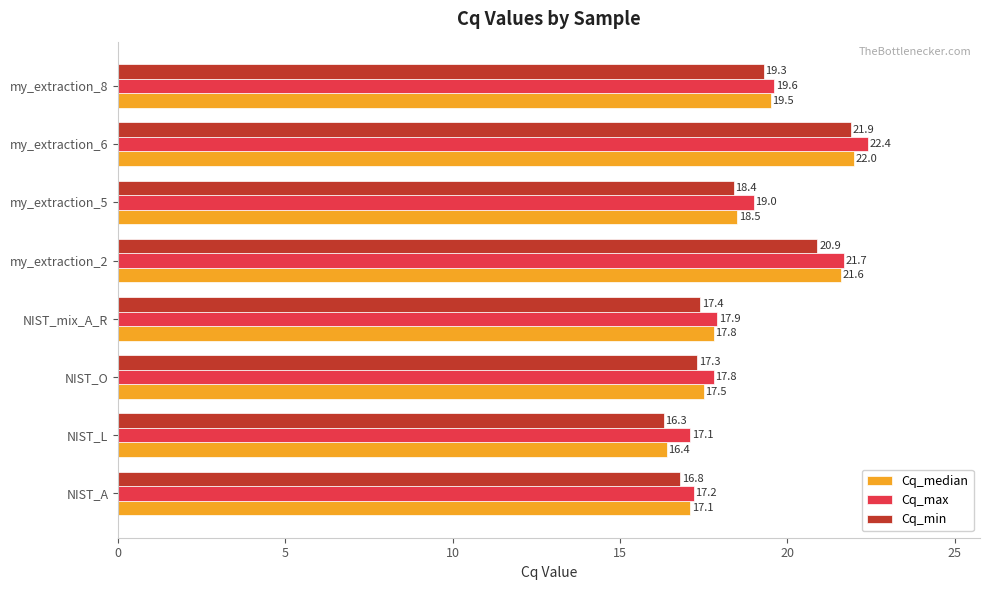

Is it true that Cq_min equals 16.3 at NIST_L?

True